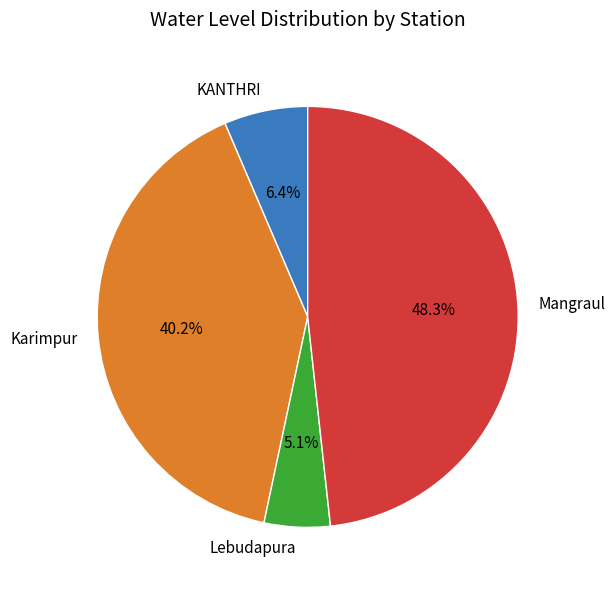

Is the sum of Karimpur and KANTHRI greater than half?

No